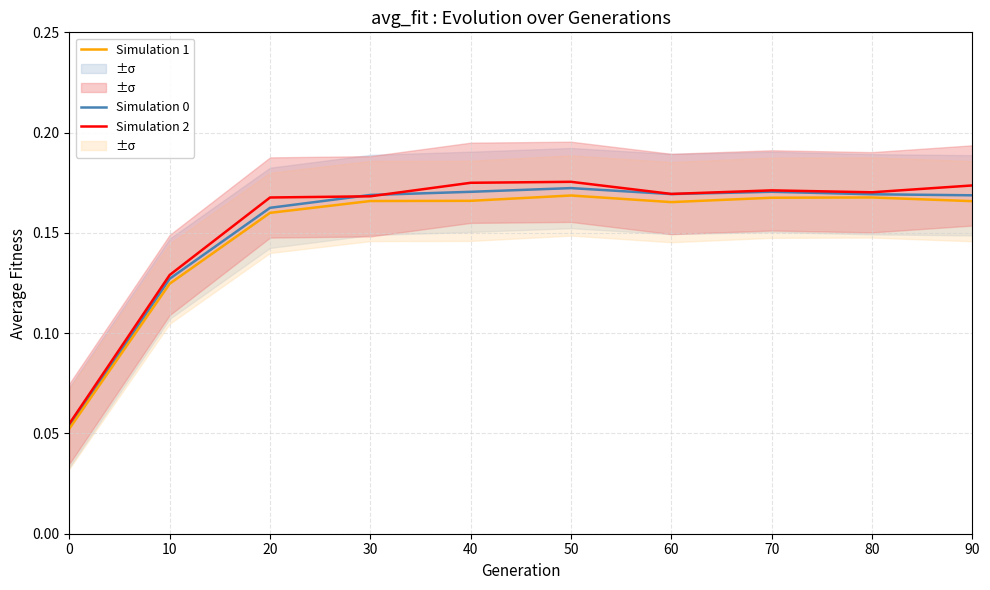

Is the value of Simulation 0 at 30 greater than the value of Simulation 2 at 50?

No